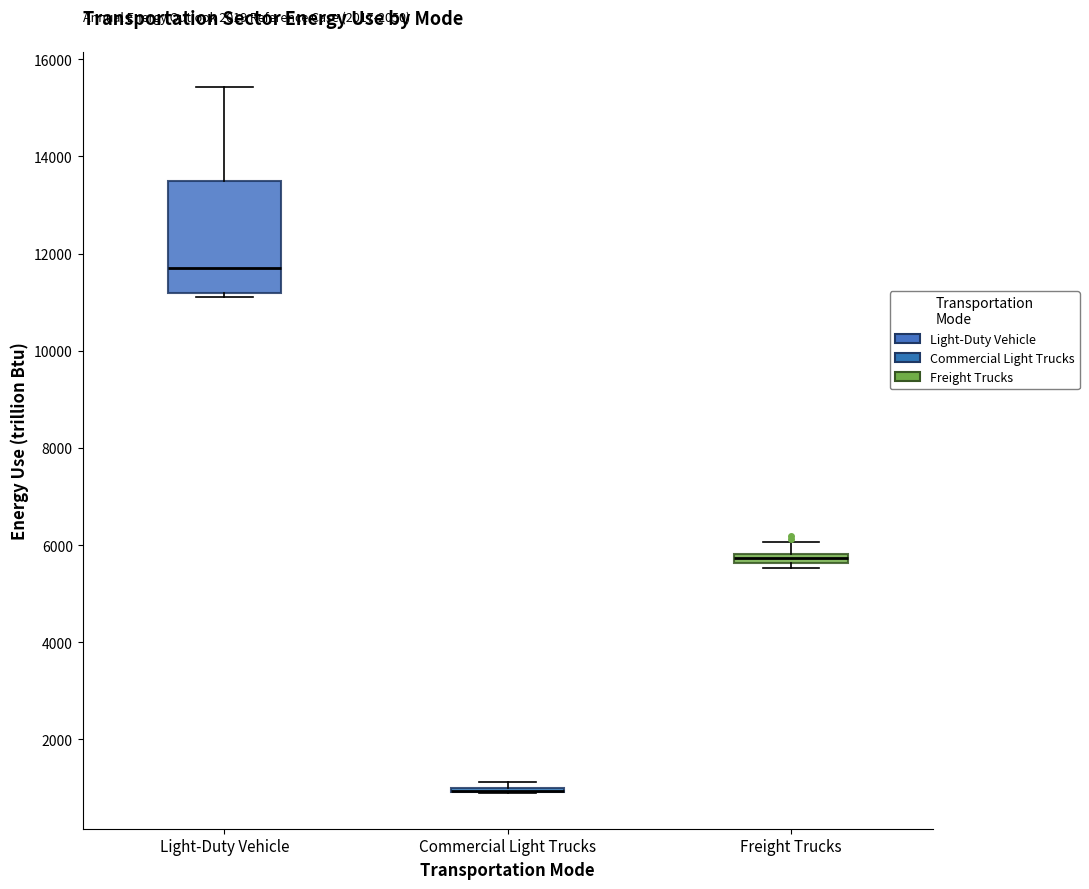

Which box is the tallest, from its lower edge to its upper edge?

Light-Duty Vehicle